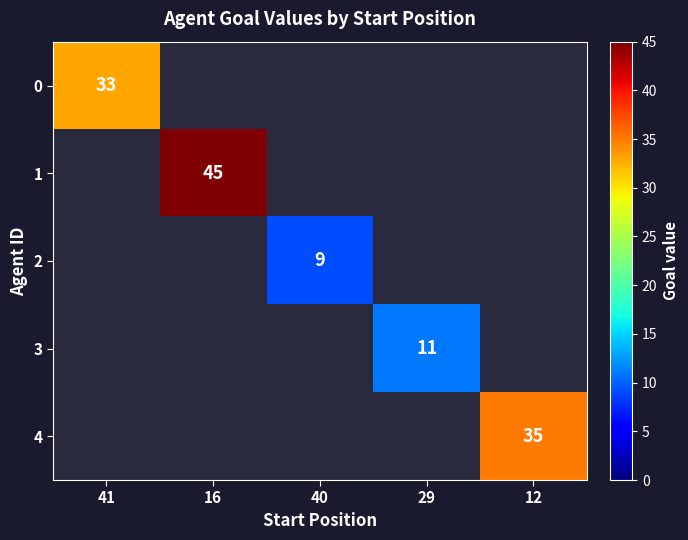

Between 29 and 41, which is larger?

41